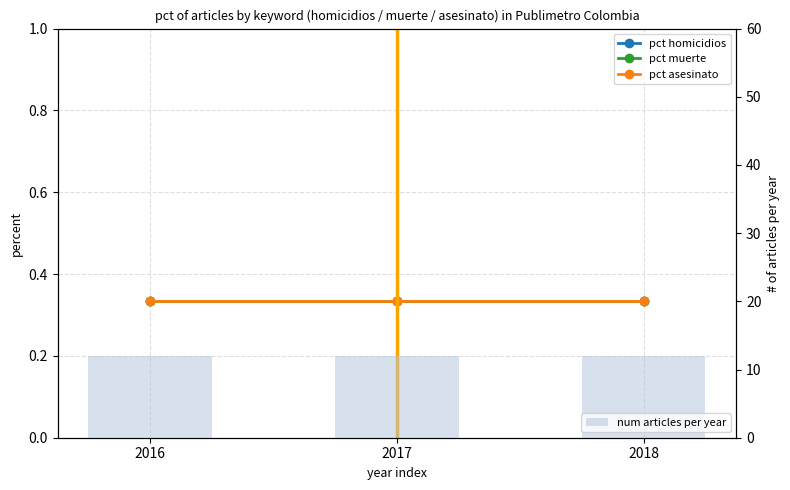

What are all the series names shown in the legend?

pct homicidios, pct muerte, pct asesinato, num articles per year